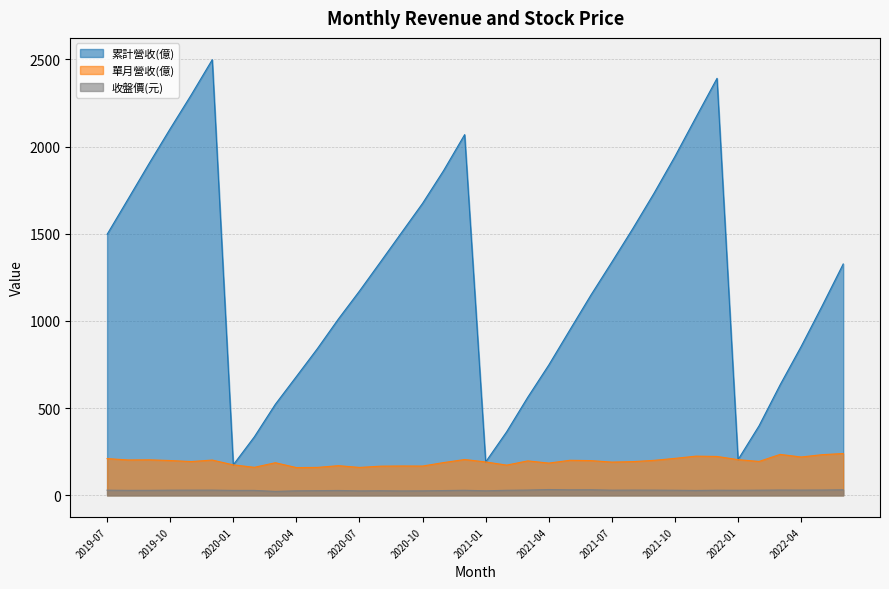

Is it true that 收盤價(元) equals 39.4 at 2022-04?

False